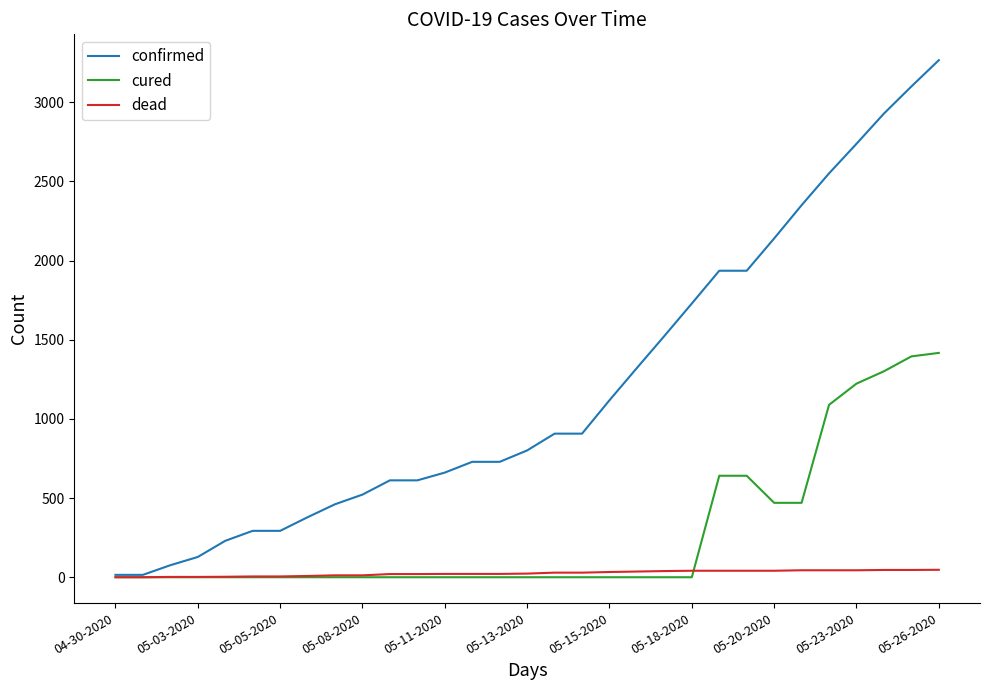

What is the average value of the cured series?

279